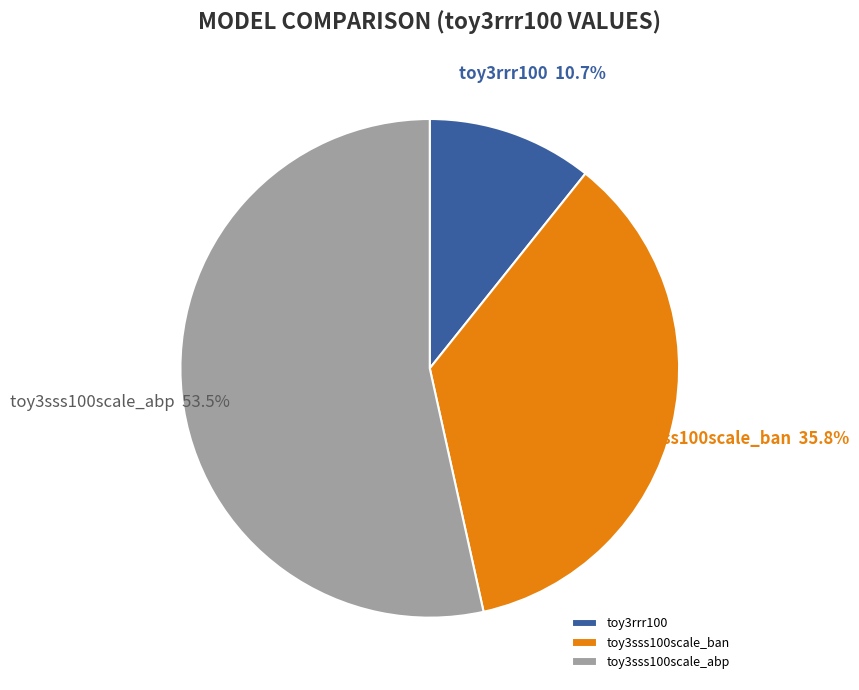

What is the smallest slice in the pie chart?

toy3rrr100